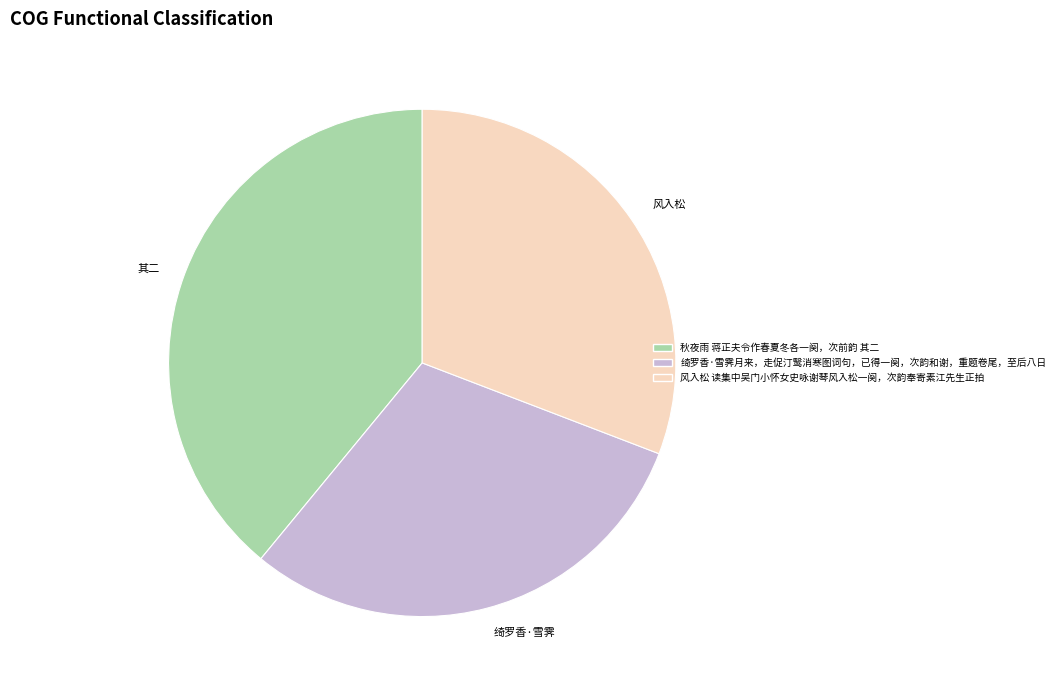

Do 秋夜雨 蒋正夫令作春夏冬各一阕，次前韵 其二 and 绮罗香·雪霁月来，走促汀鹥消寒图词句，已得一阕，次韵和谢，重题卷尾，至后八日 together represent more than half of the pie?

Yes